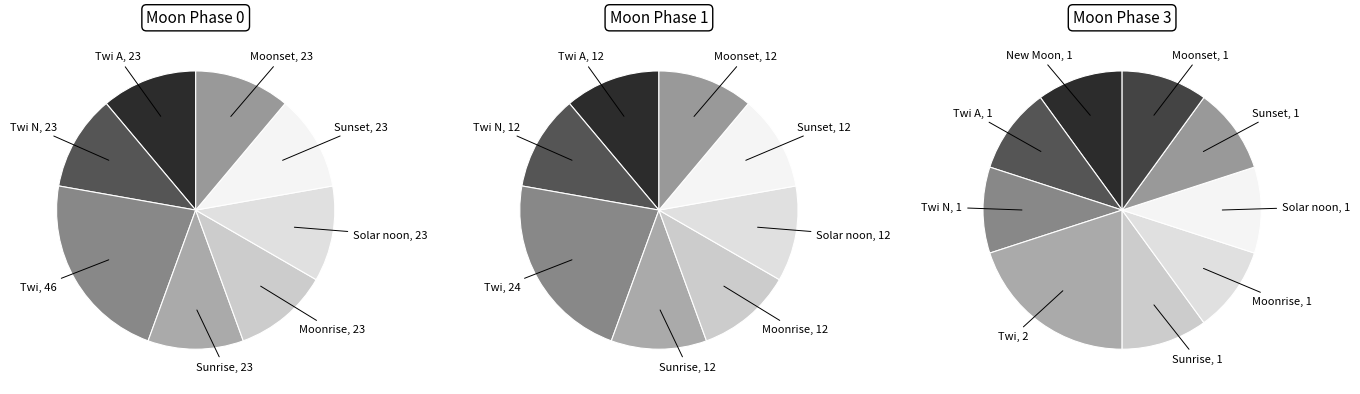

Approximately how many times larger is the value at Sunrise compared to New Moon?

1.0